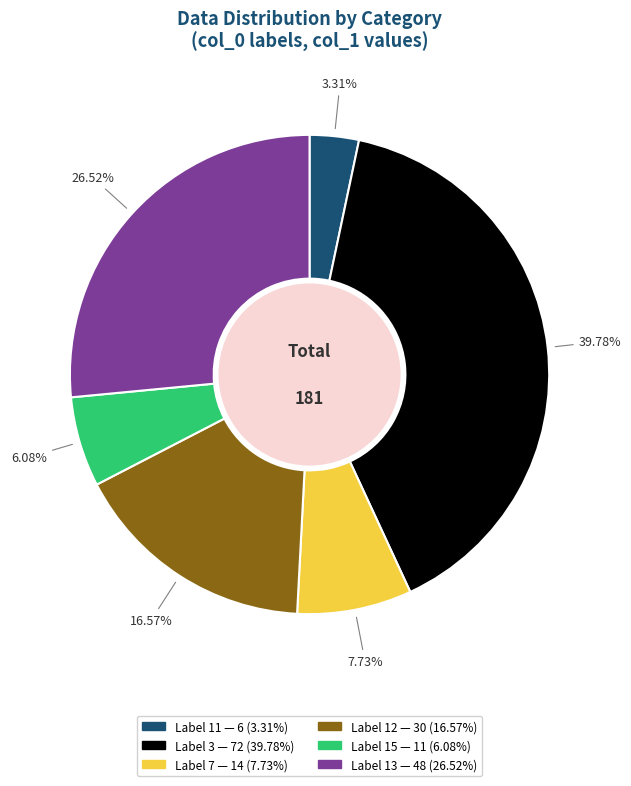

Is there a majority slice in this chart?

No